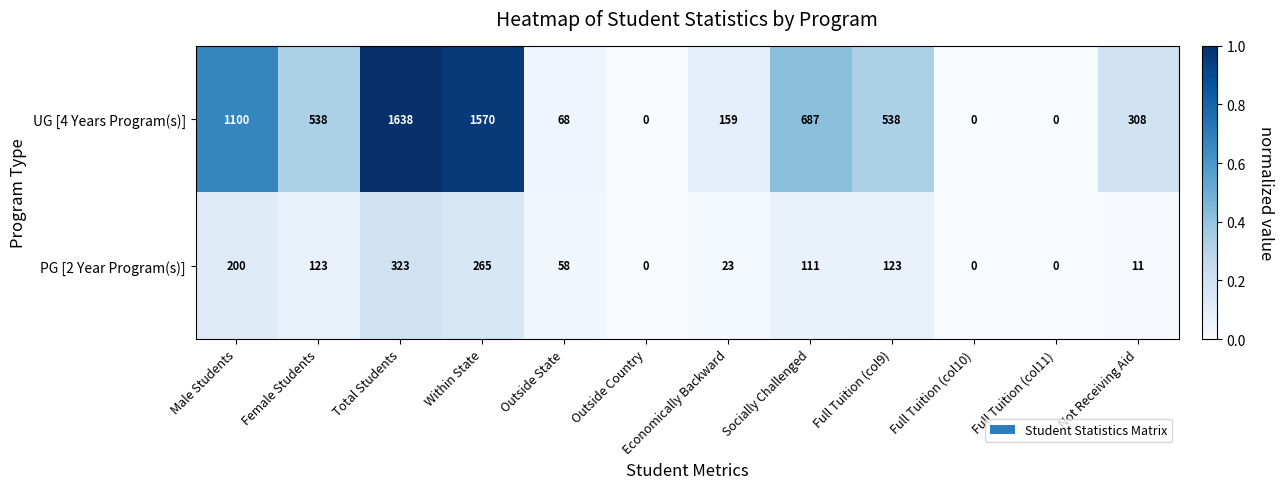

What is the difference between the maximum and minimum values in the UG [4 Years Program(s)] series?

1638